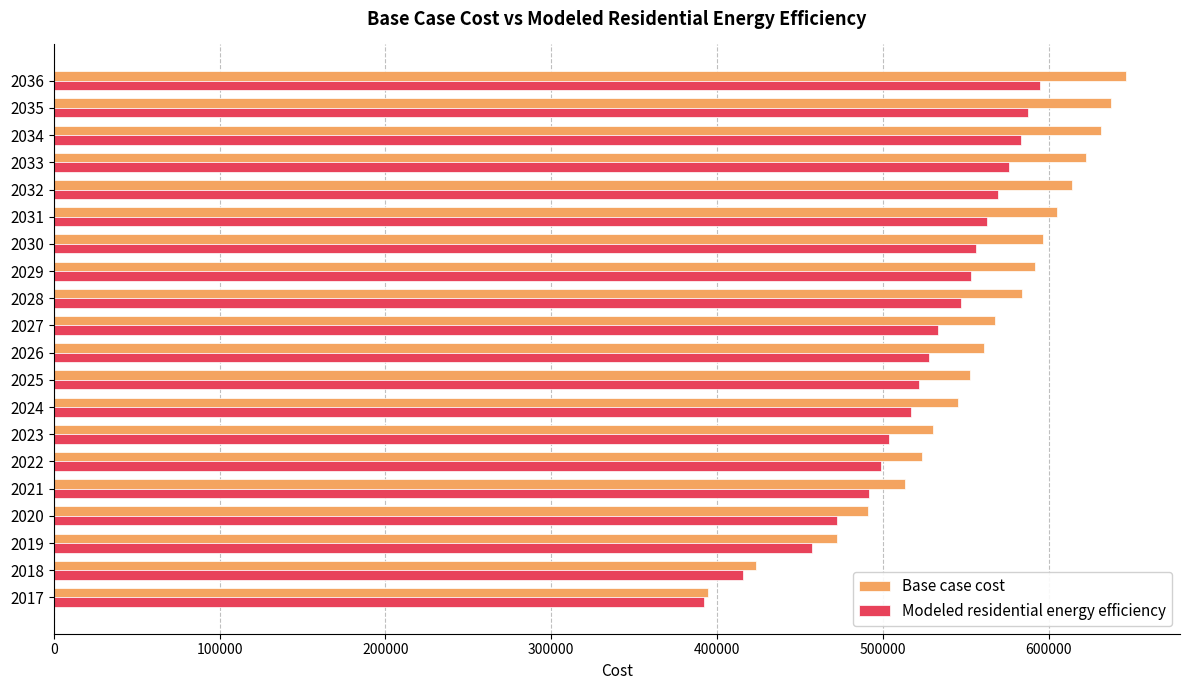

Which series has the largest total across all categories?

Base case cost